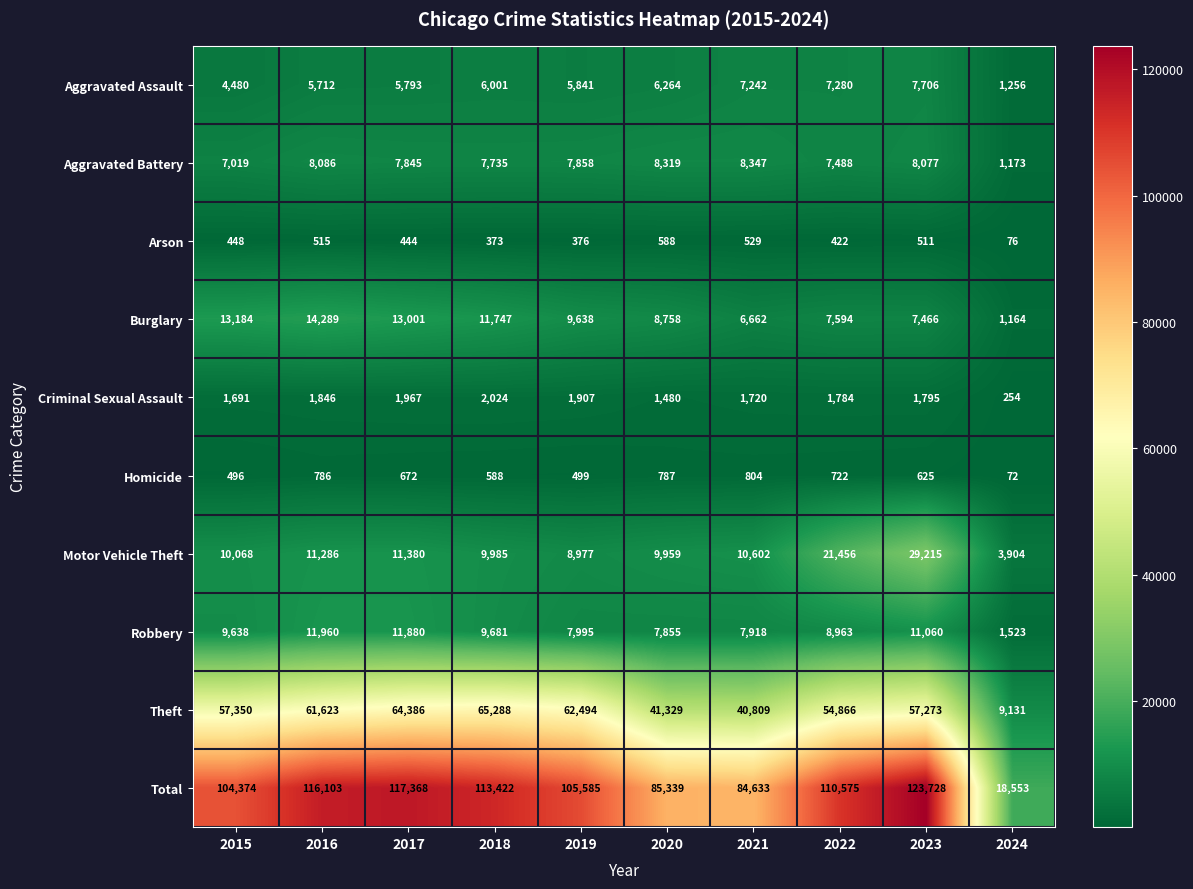

Which category has the highest value in the Criminal Sexual Assault series?

2018